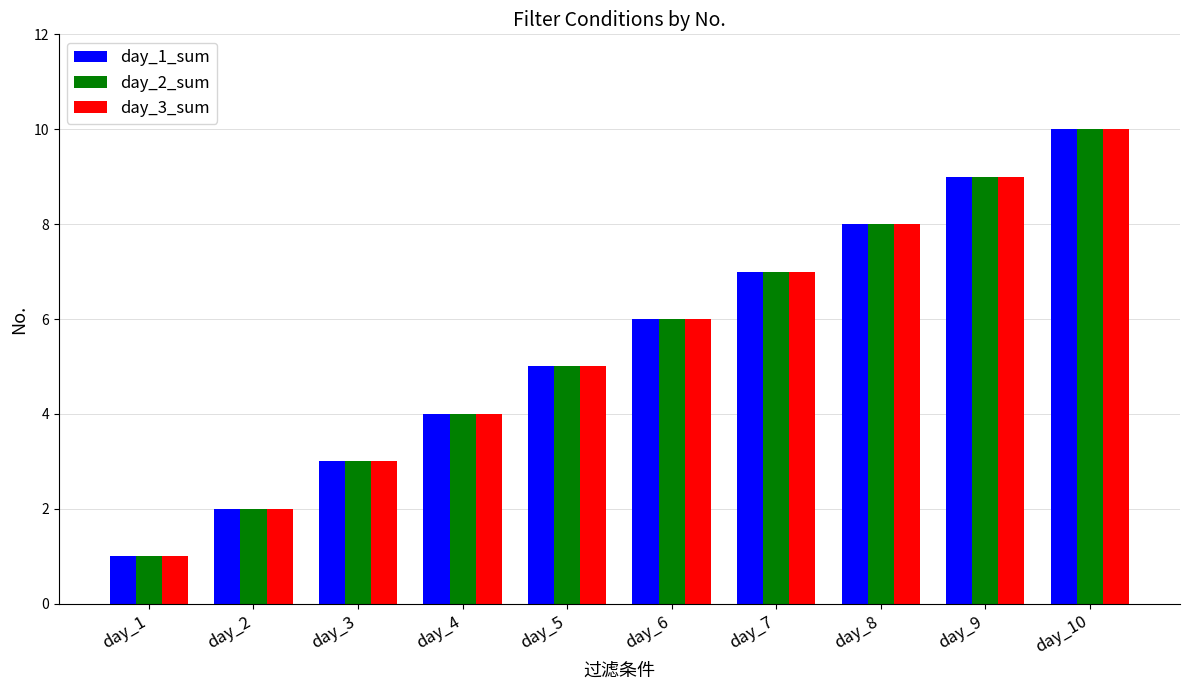

What is the difference between the day_2_sum values at day_10 and day_1?

9